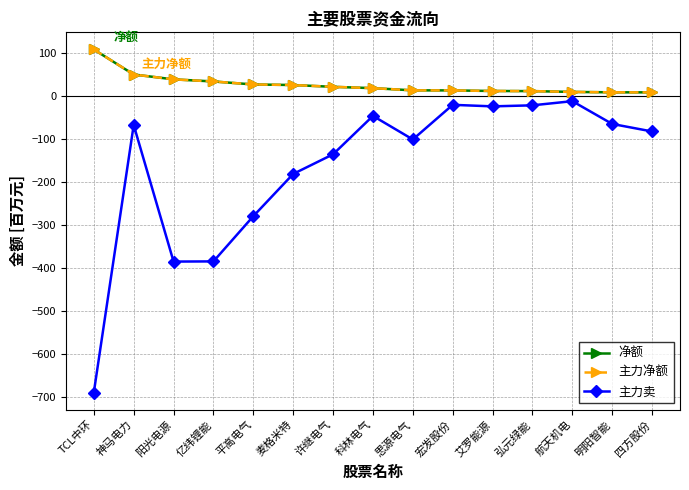

What is the smallest value displayed?

-688.6